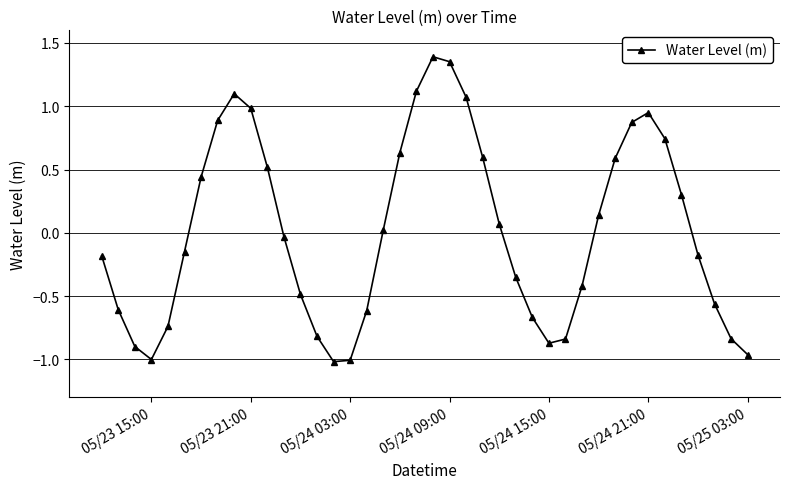

How many interior local peaks (higher than both neighbors) does the data have?

3